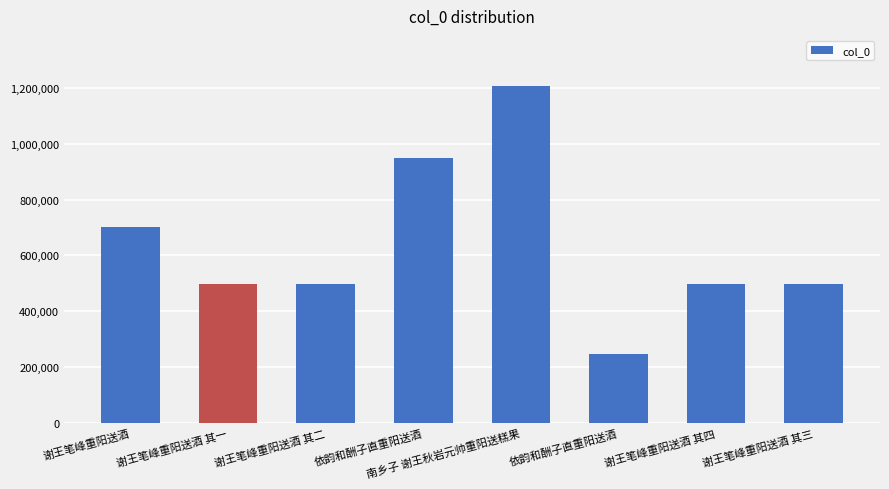

True or false: the data shows 1205130 at 南乡子 谢王秋岩元帅重阳送糕果.

True